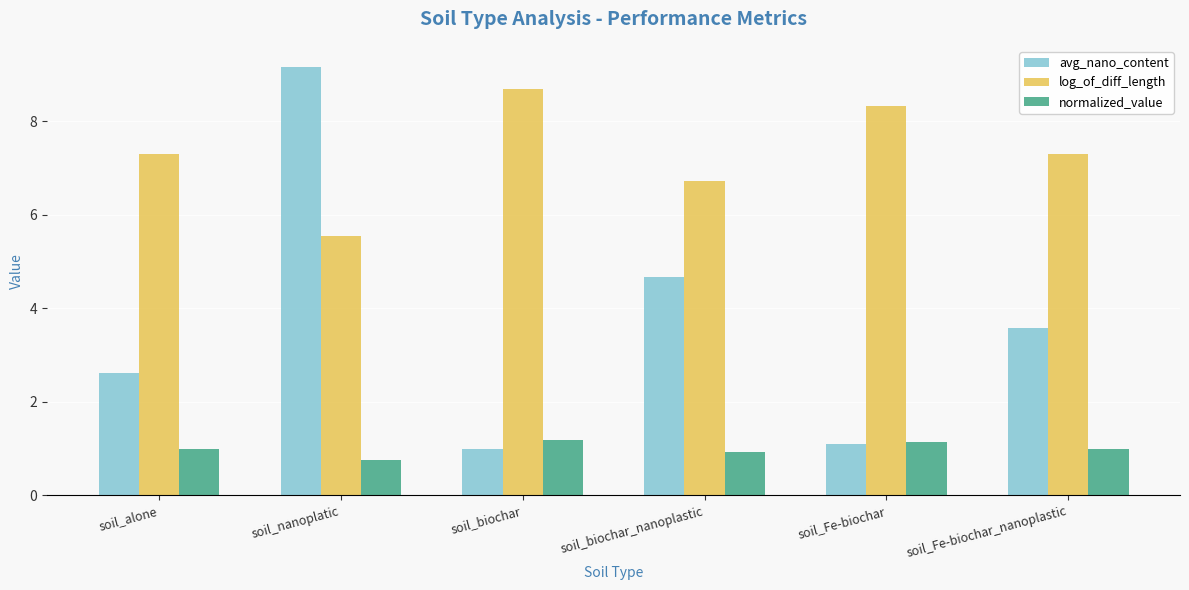

How many bars are there in total?

18